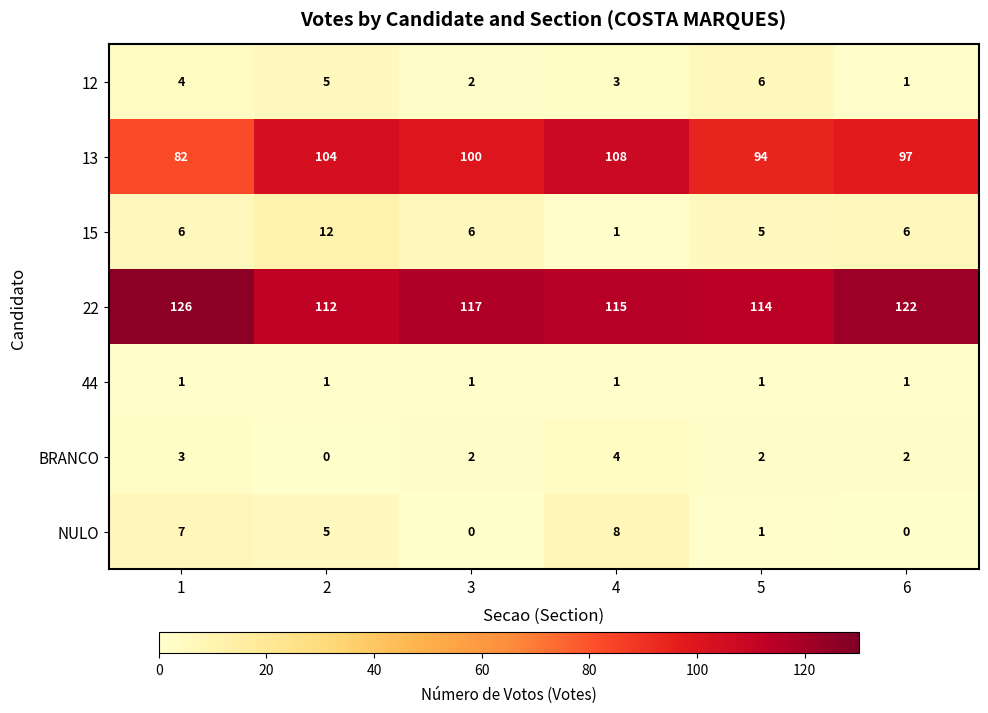

The value of NULO at 5 is 0. True or false?

False